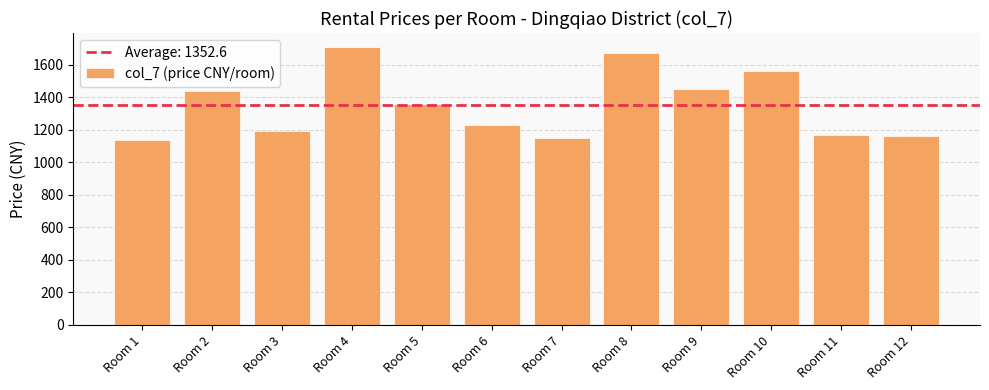

What is the average value?

1353